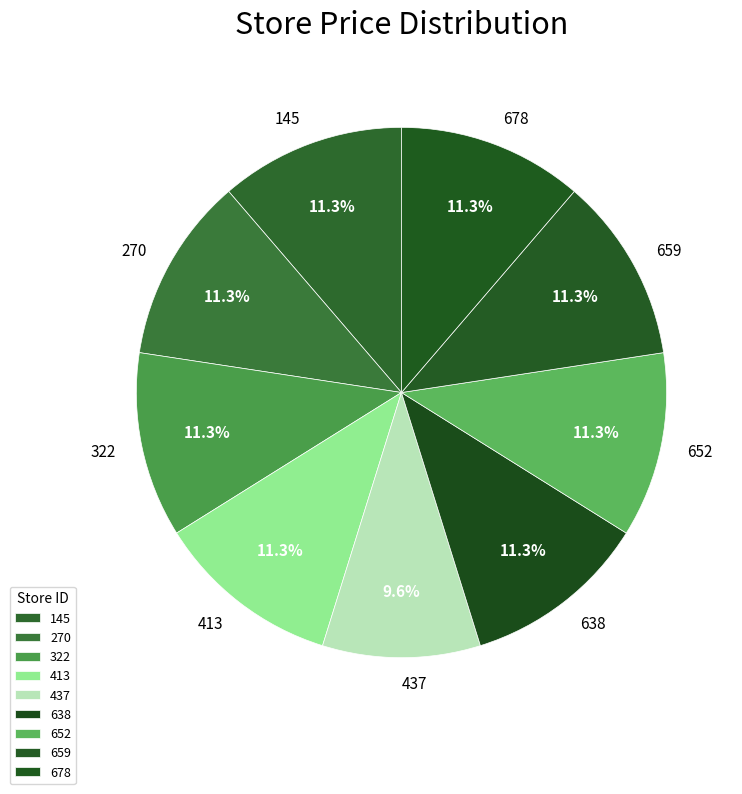

To the nearest percent, what is the average slice percentage?

11%